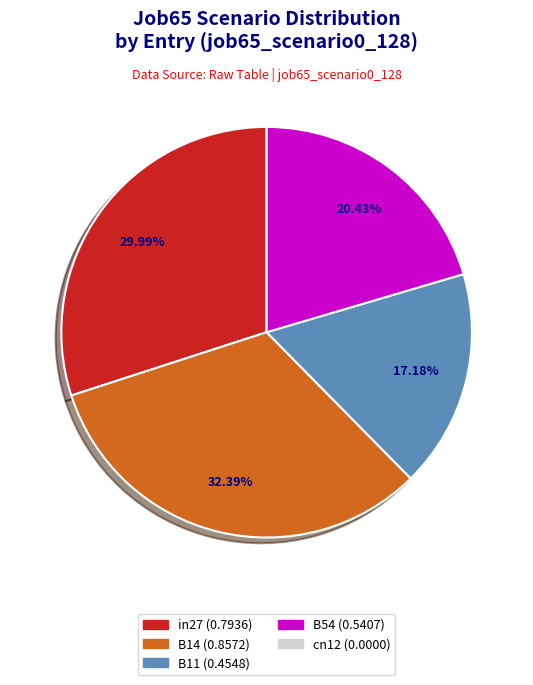

Is there any slice that represents more than half of the pie?

No